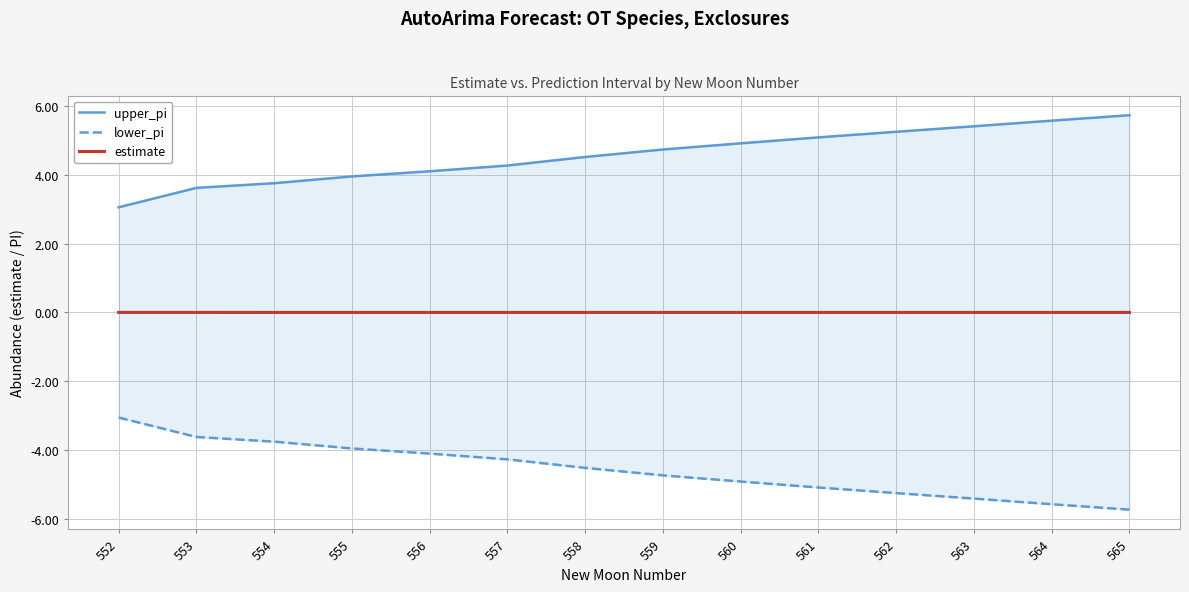

Reading right to left, what are all the values shown in this chart?

upper_pi: 5.7	5.6	5.4	5.3	5.1	4.9	4.7	4.5	4.3	4.1	4.0	3.8	3.6	3.1
lower_pi: -5.7	-5.6	-5.4	-5.3	-5.1	-4.9	-4.7	-4.5	-4.3	-4.1	-4.0	-3.8	-3.6	-3.1
estimate: 0.0	0.0	0.0	0.0	0.0	0.0	0.0	0.0	0.0	0.0	0.0	0.0	0.0	0.0